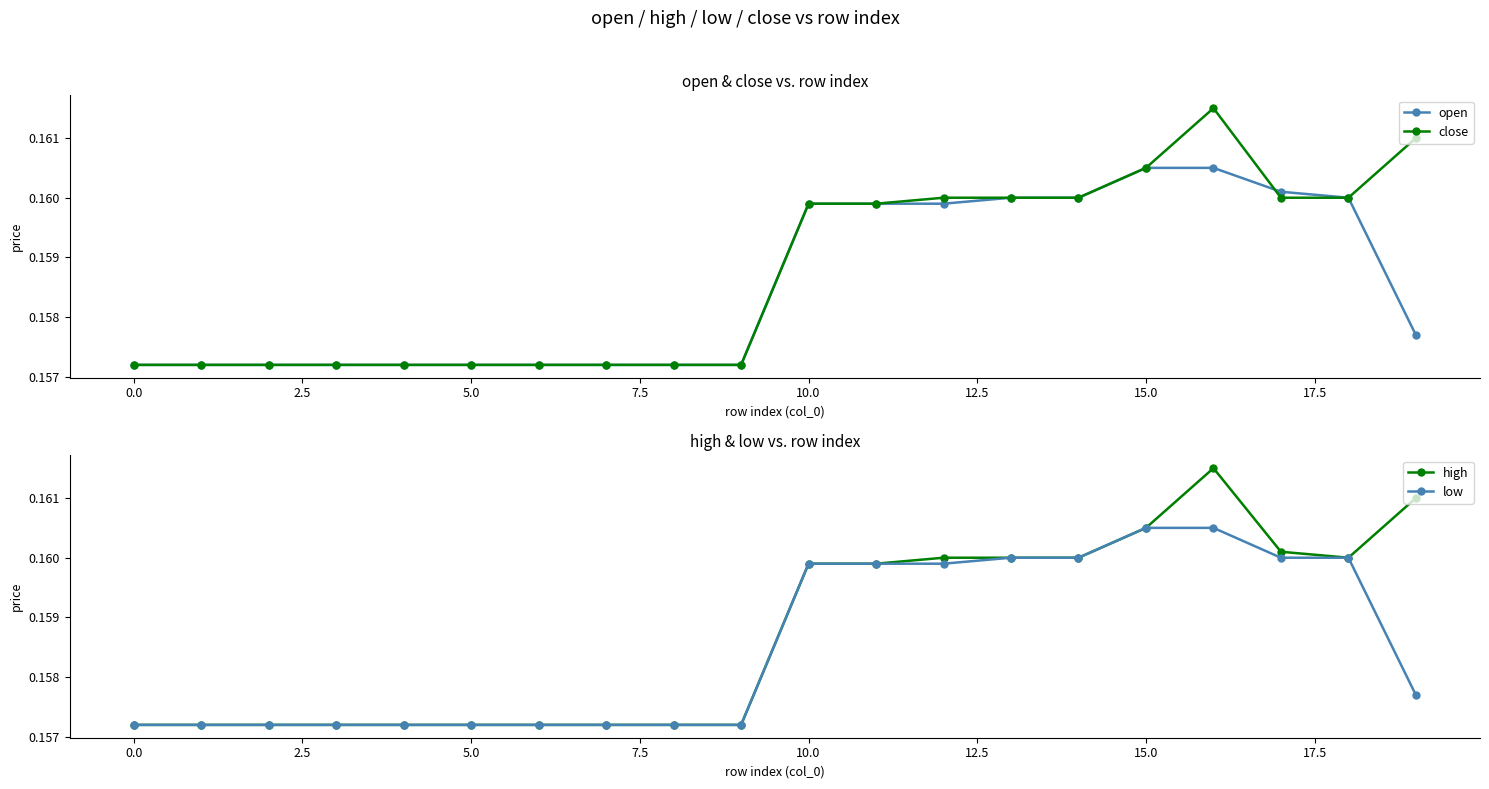

How many open values are between 0 and 1?

20